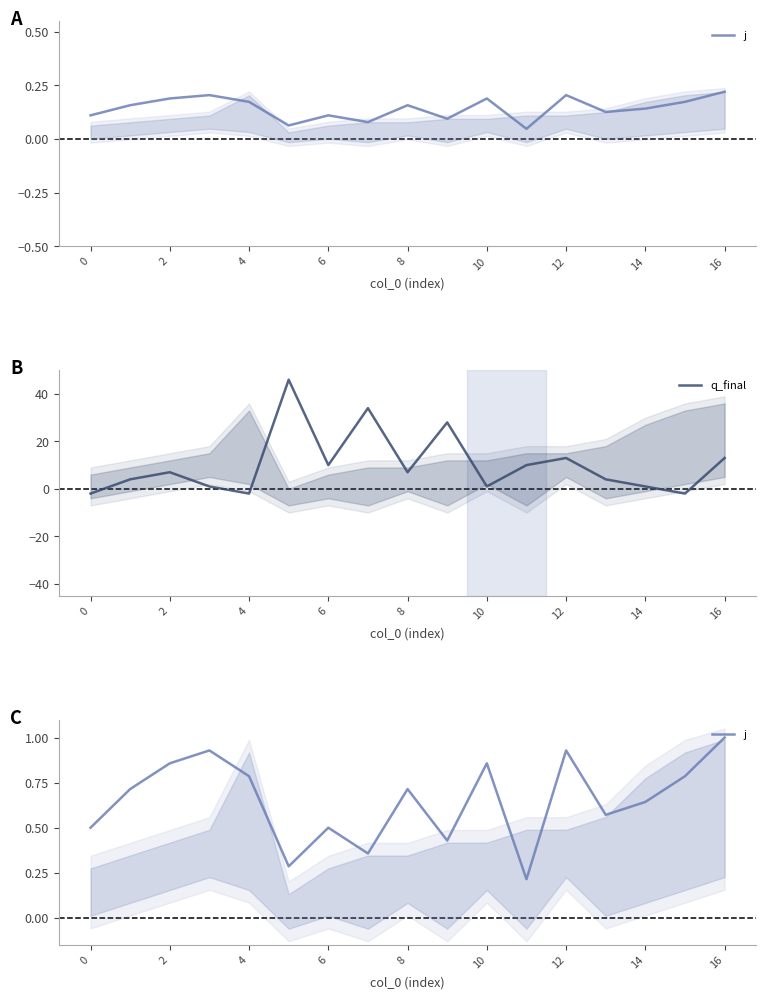

In q_final, how many points are lower than both neighbors (excluding endpoints)?

5